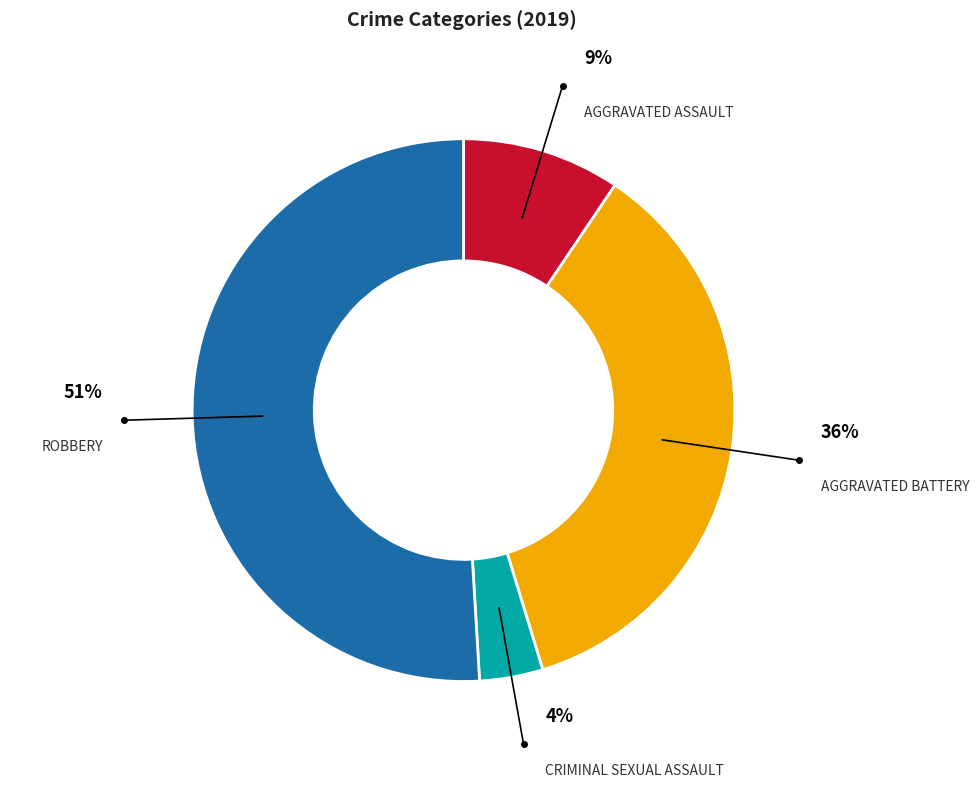

To the nearest percent, what is the difference between the largest and smallest slice percentages?

47%